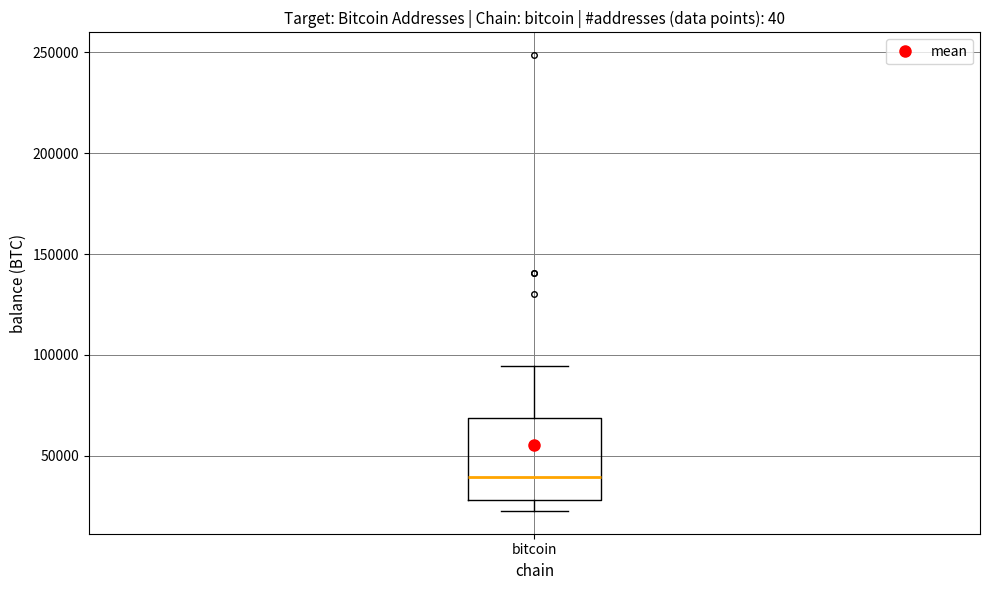

Transcribe this box plot: give where the median line is, the range the box spans, and where the two whiskers end, as read against the y-axis. The values are not printed on the chart, so give them approximately, as read against the axis.

median 40000, box 30000 to 70000, whiskers 25000 to 95000